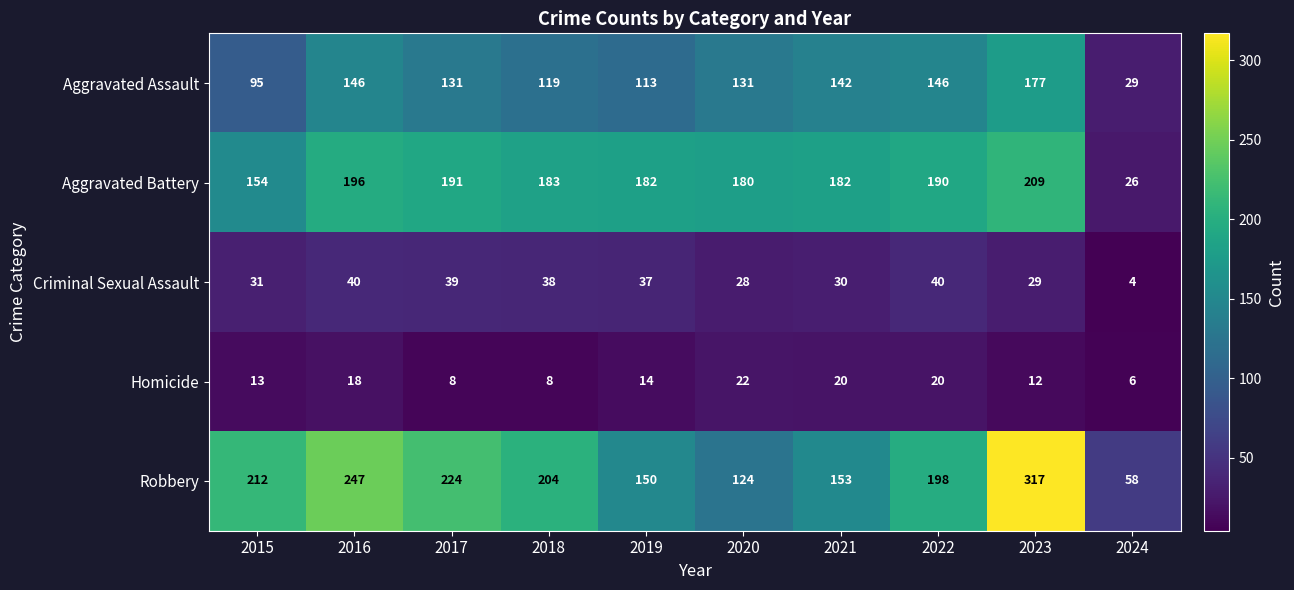

List the series in order of their peak value, lowest first.

Homicide, Criminal Sexual Assault, Aggravated Assault, Aggravated Battery, Robbery